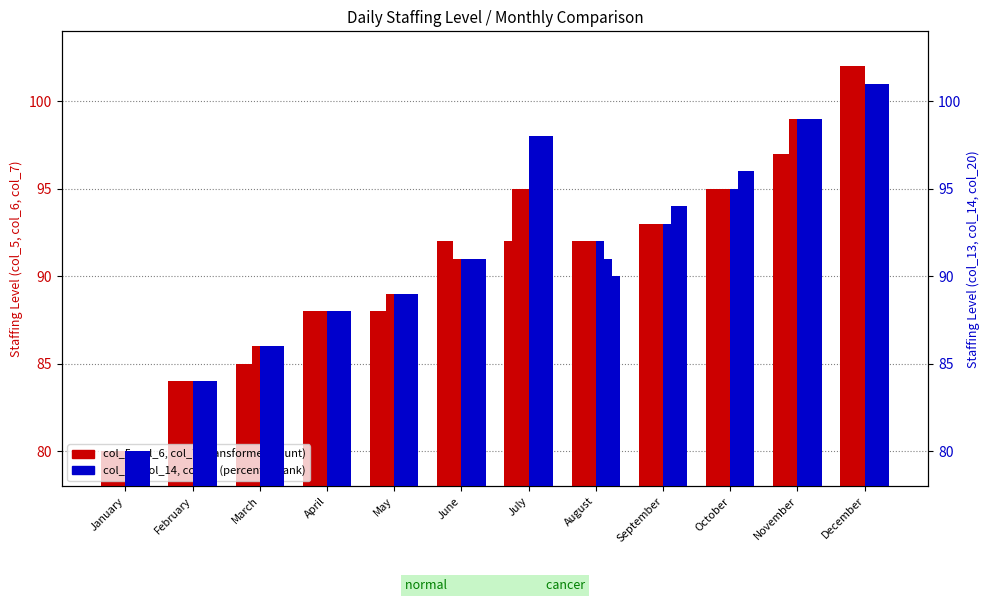

How many values in the col_20 series exceed 91?

5